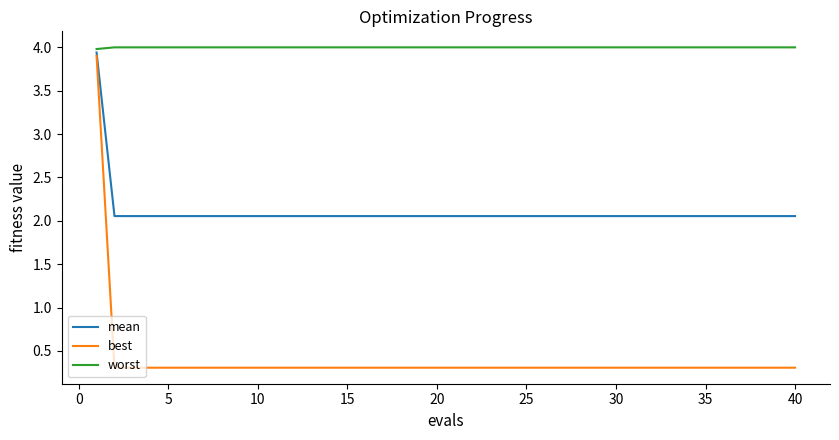

Rank the series by their maximum value, from lowest to highest.

best, mean, worst